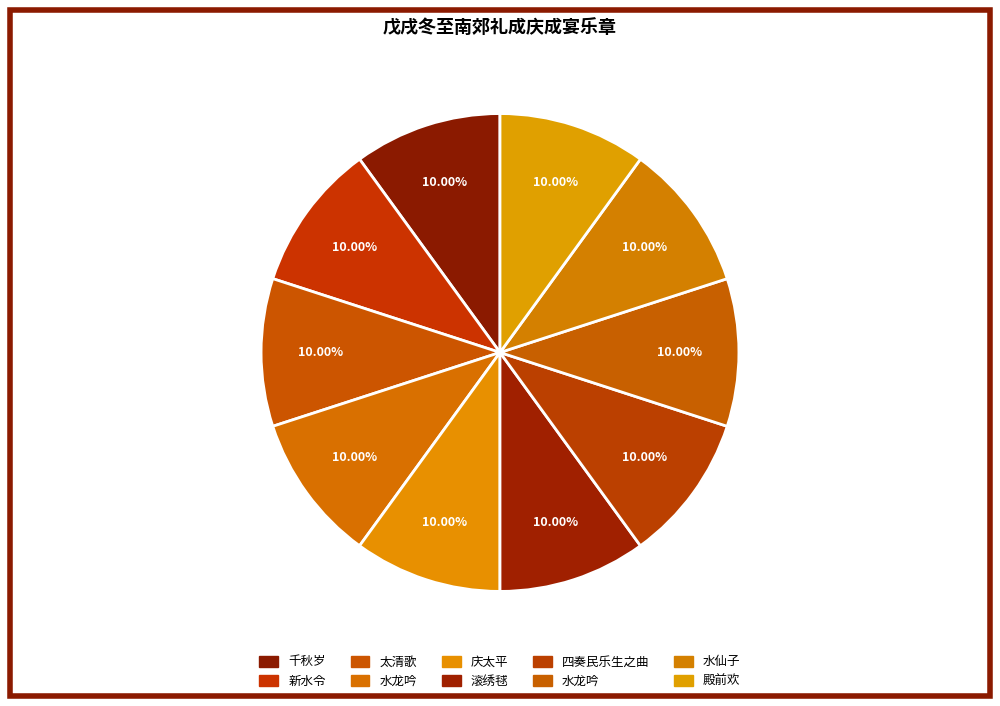

How many slices are in this pie chart?

10